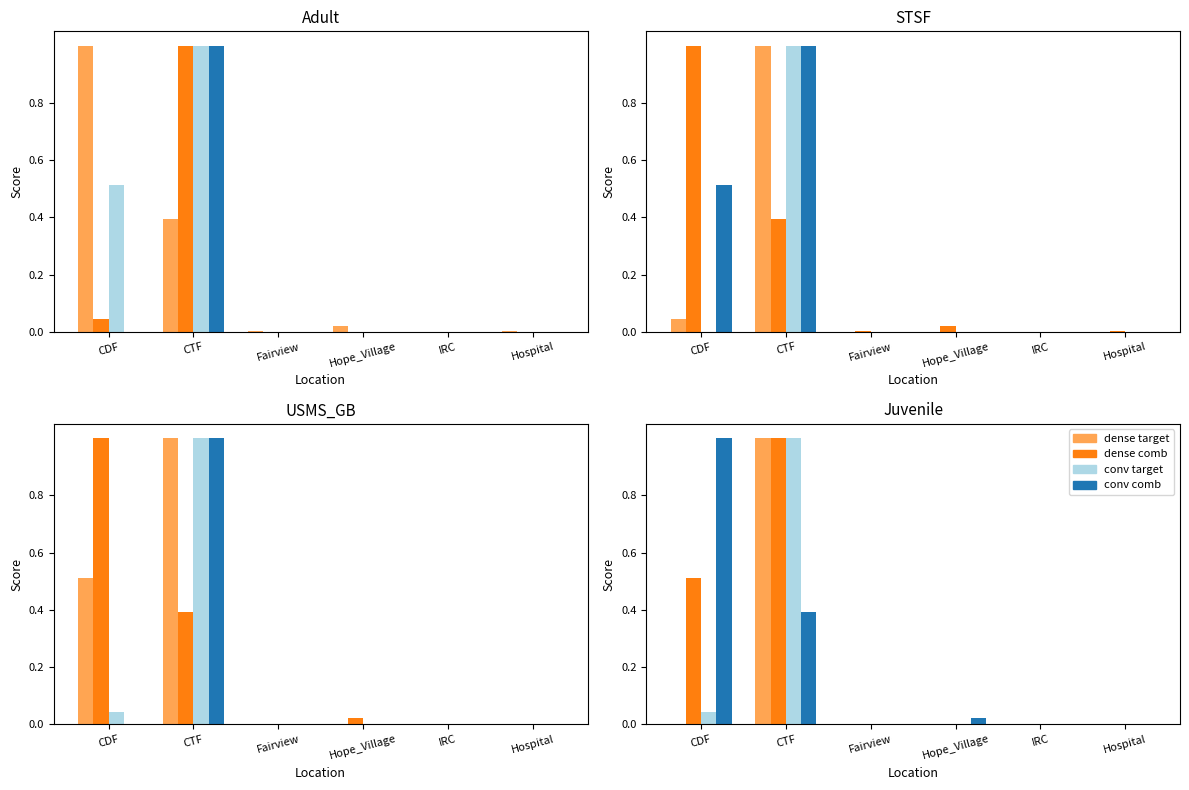

What is the value of the dense comb bar at the 2nd from the left?

1.0